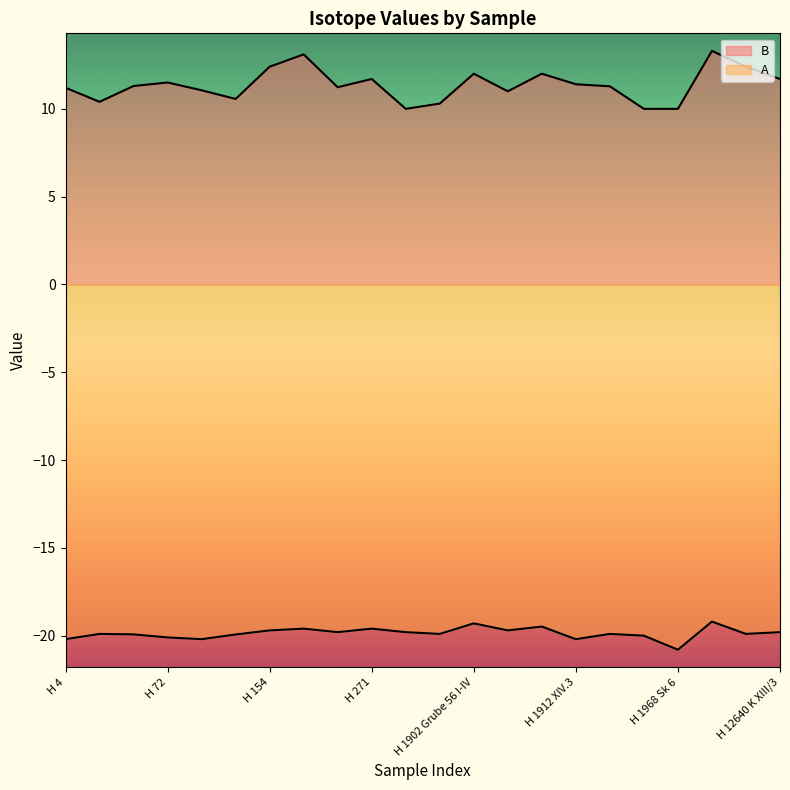

Is it true that A equals -19.5 at H 1912 XIII/3?

True